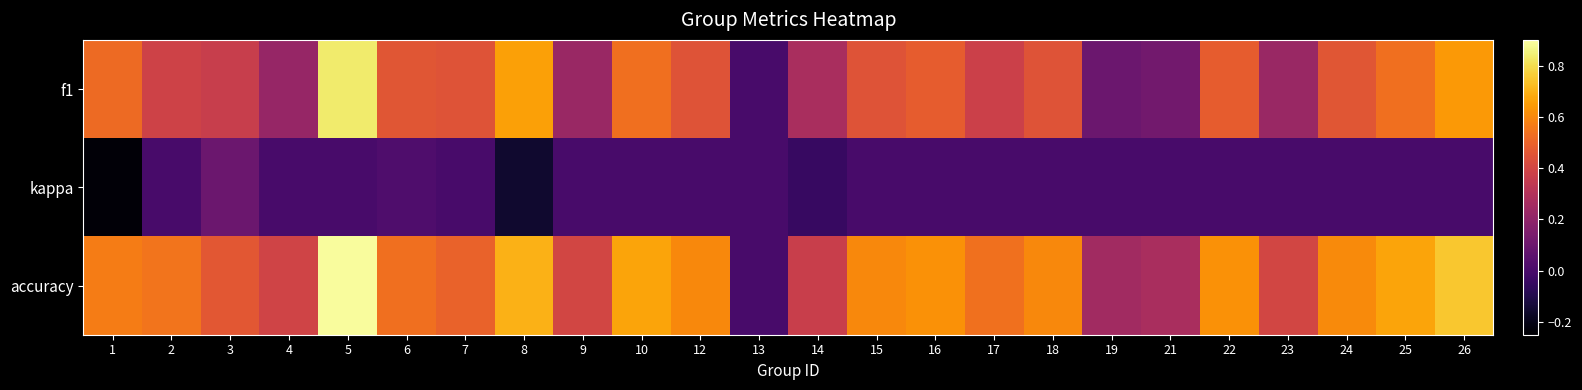

What is the total value across all series at 26?

1.4